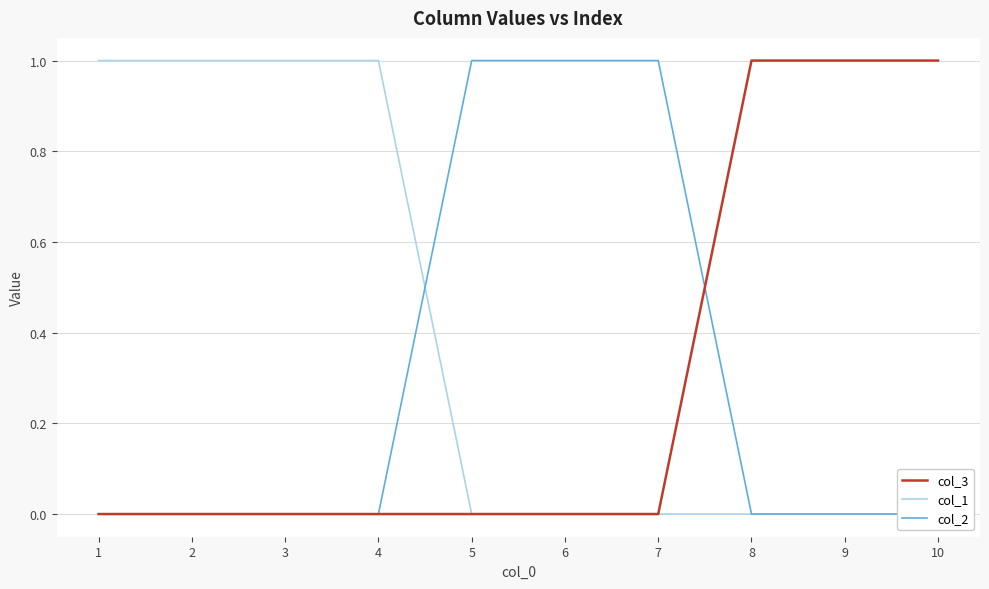

How many col_1 values are between 0 and 1?

10